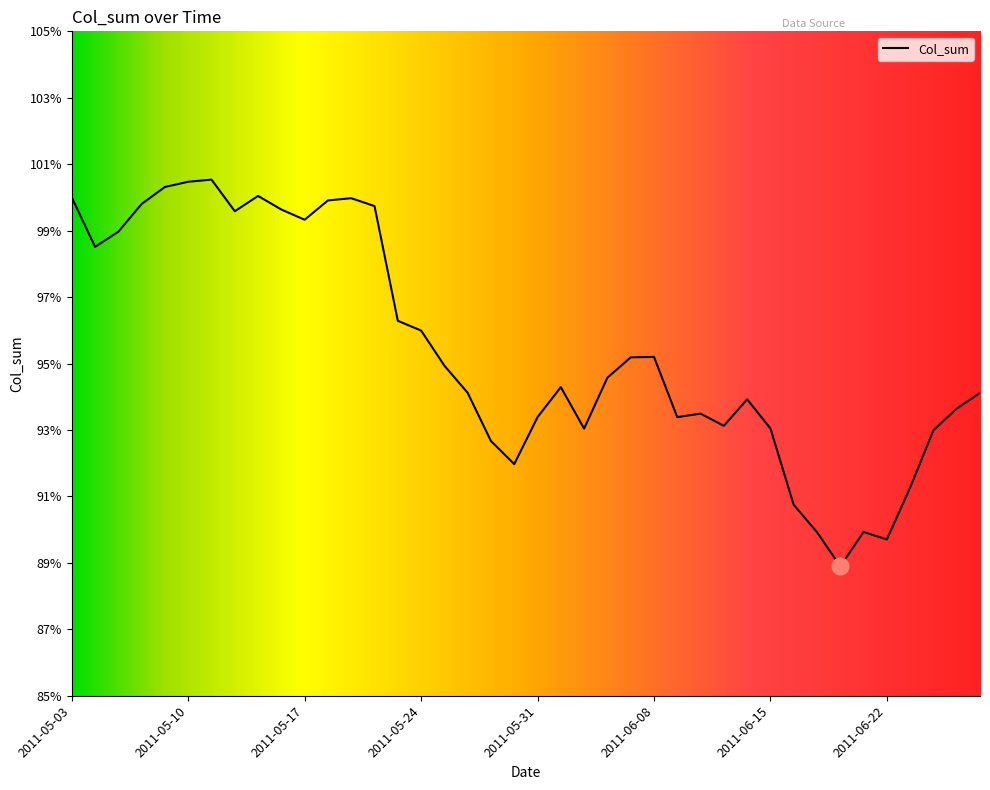

Is this an area chart (filled region under the line)?

Yes